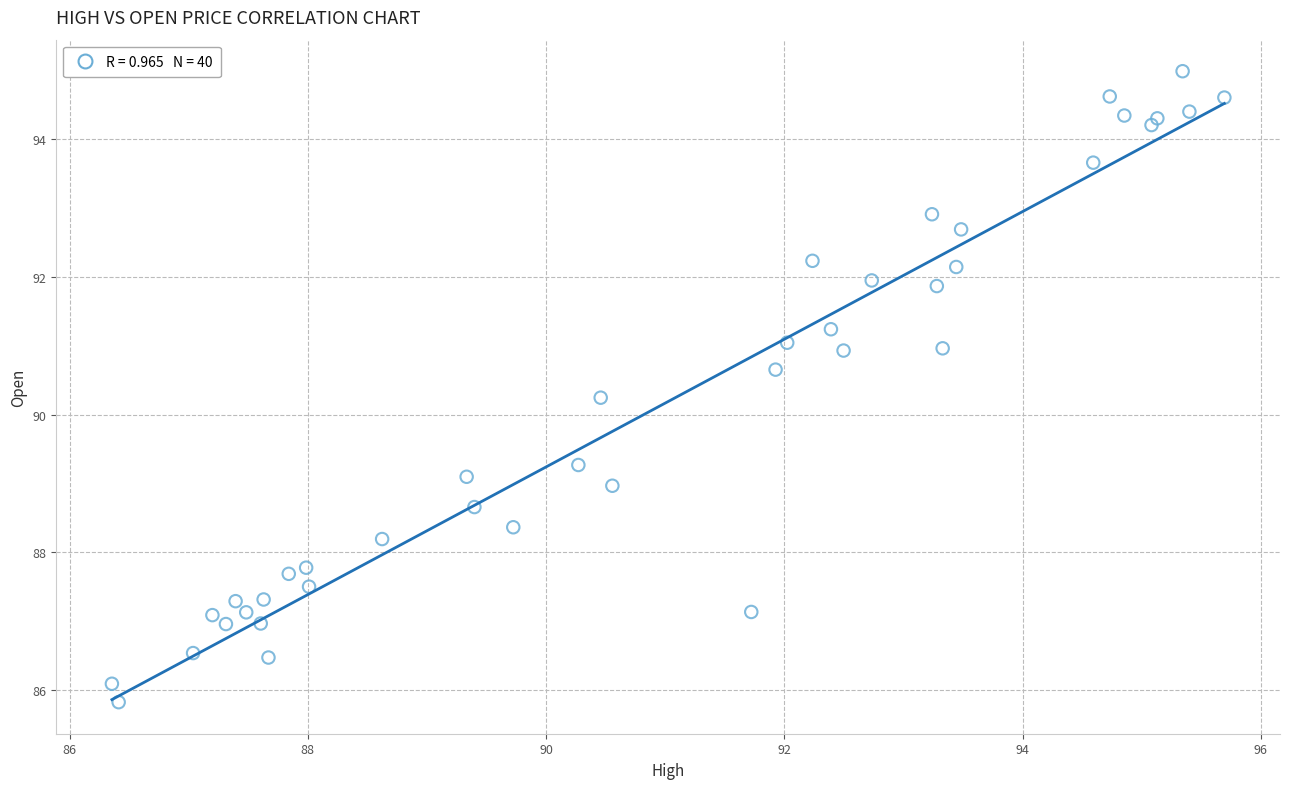

What Y value in the scatter plot is closest to 90?

90.2